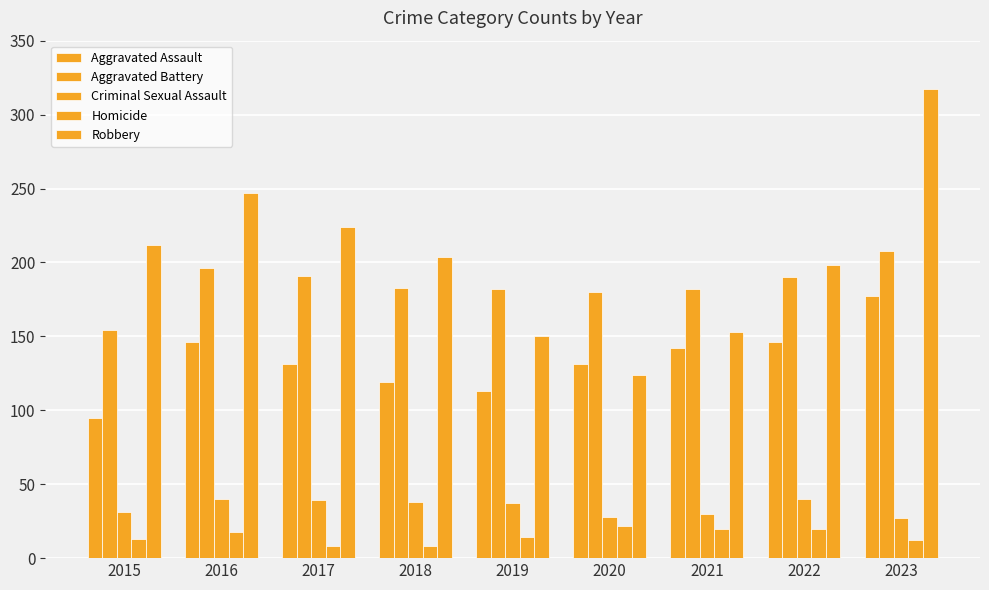

How many series are shown in this chart?

5